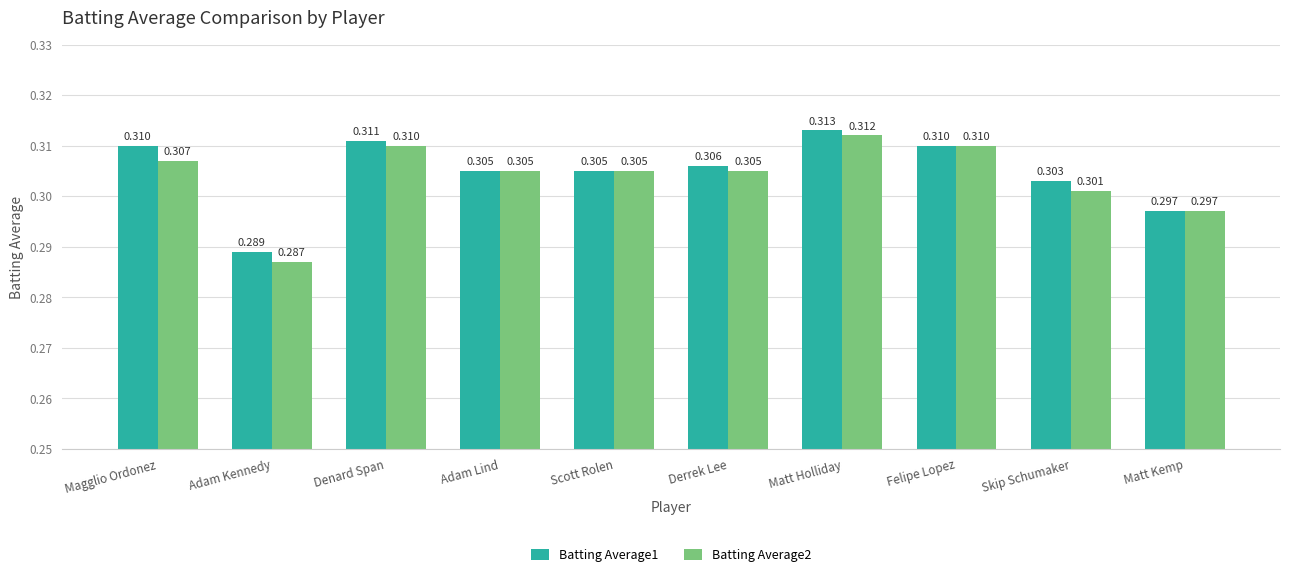

At which label does Batting Average1 reach its peak?

Matt Holliday